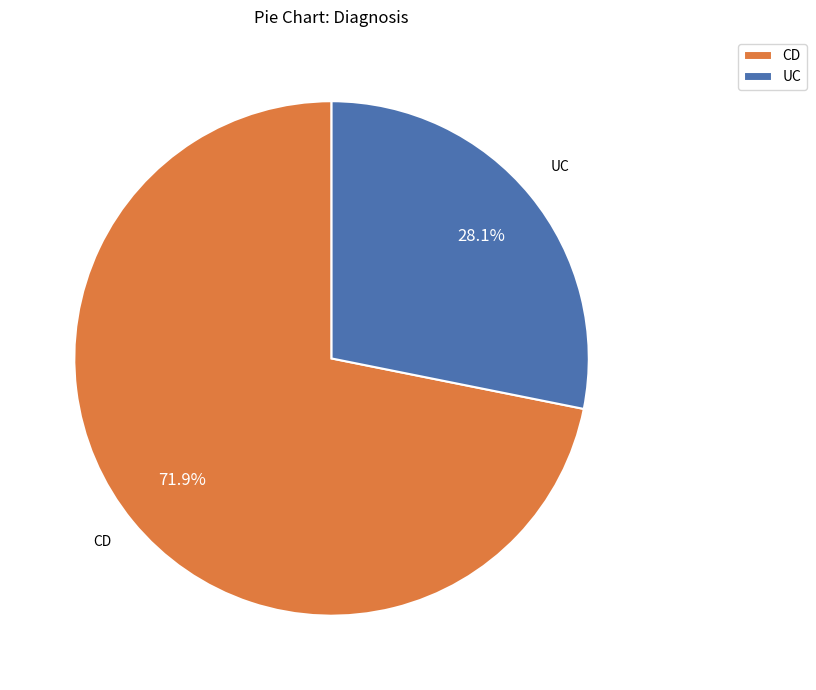

What percentage do UC and CD together represent?

100.0%